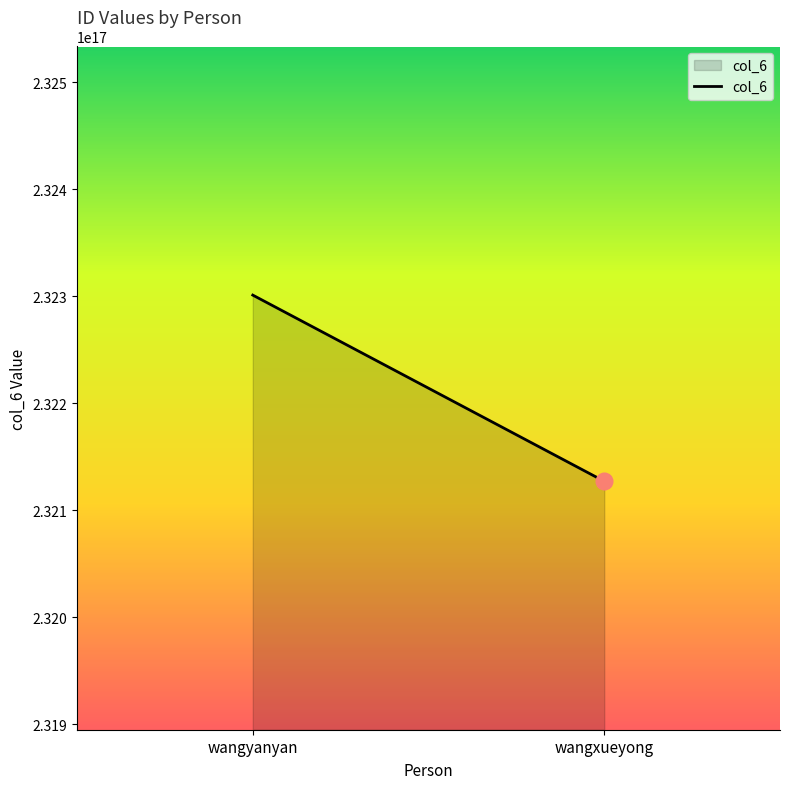

How many lines are shown in the chart?

1